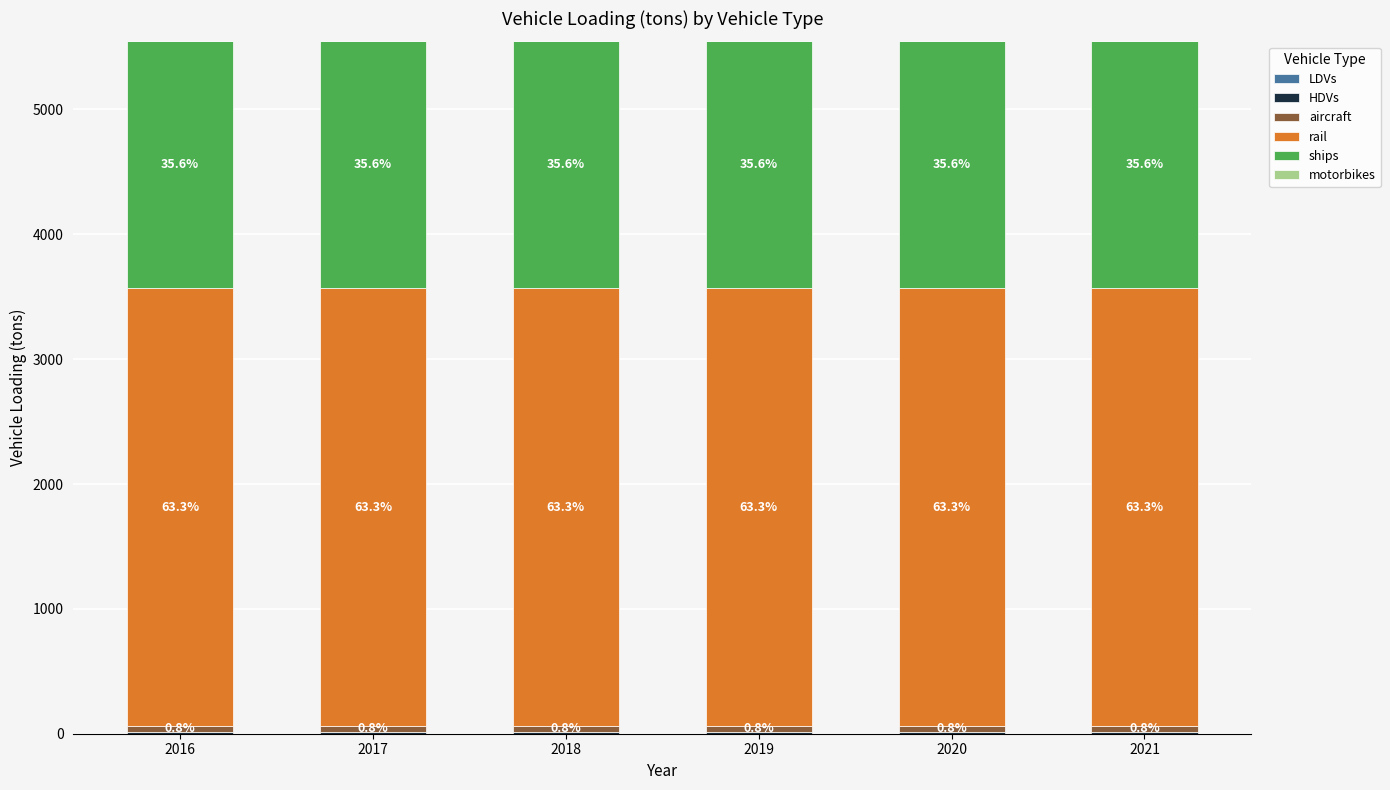

Is it true that ships equals 2585.8 at 2020?

False